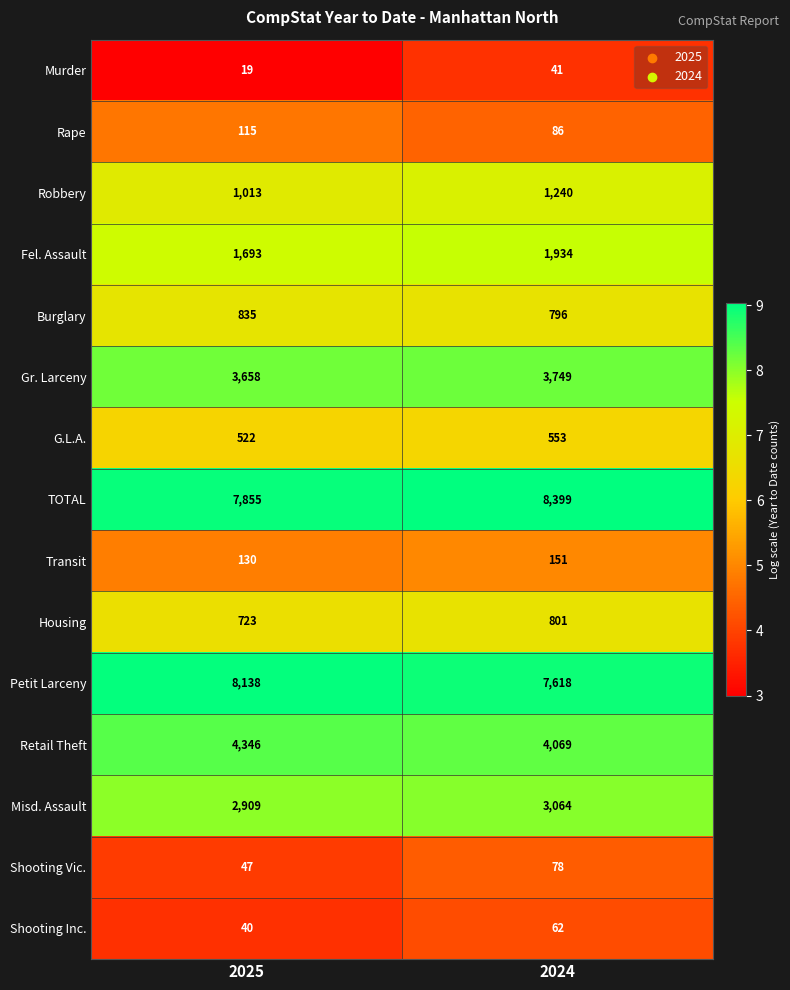

At 2024, list the series in order from smallest to largest.

Murder, Shooting Inc., Shooting Vic., Rape, Transit, G.L.A., Burglary, Housing, Robbery, Fel. Assault, Misd. Assault, Gr. Larceny, Retail Theft, Petit Larceny, TOTAL